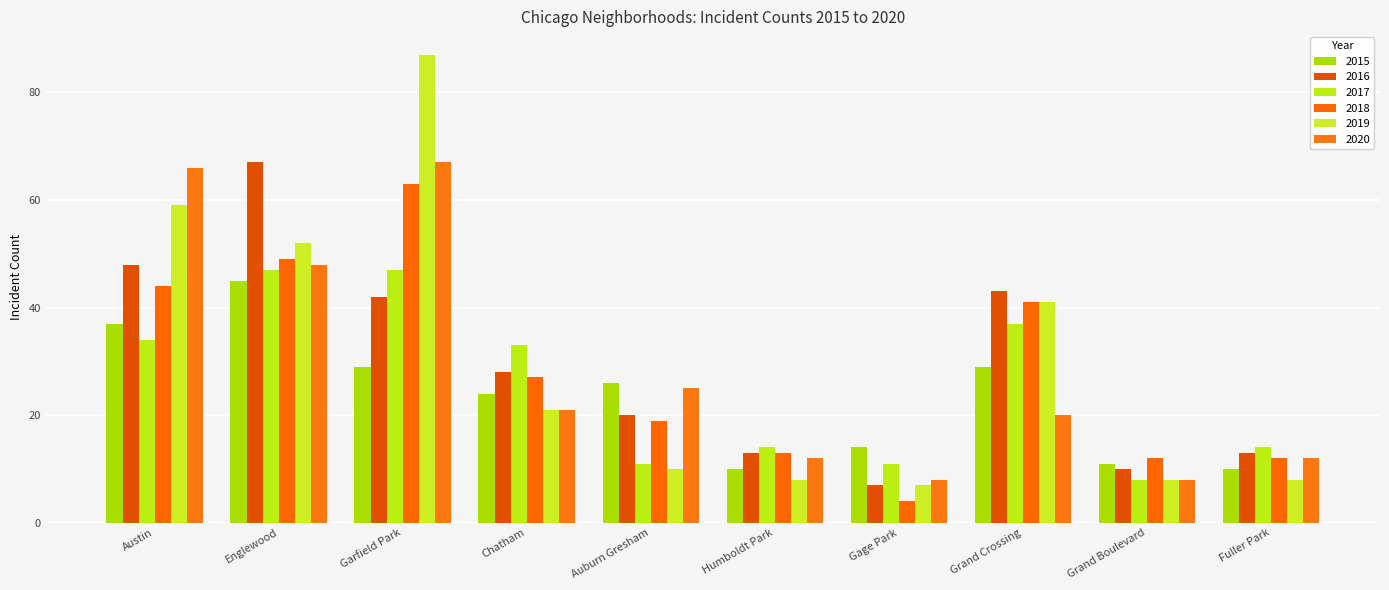

What is the highest value of the 2020 series?

67